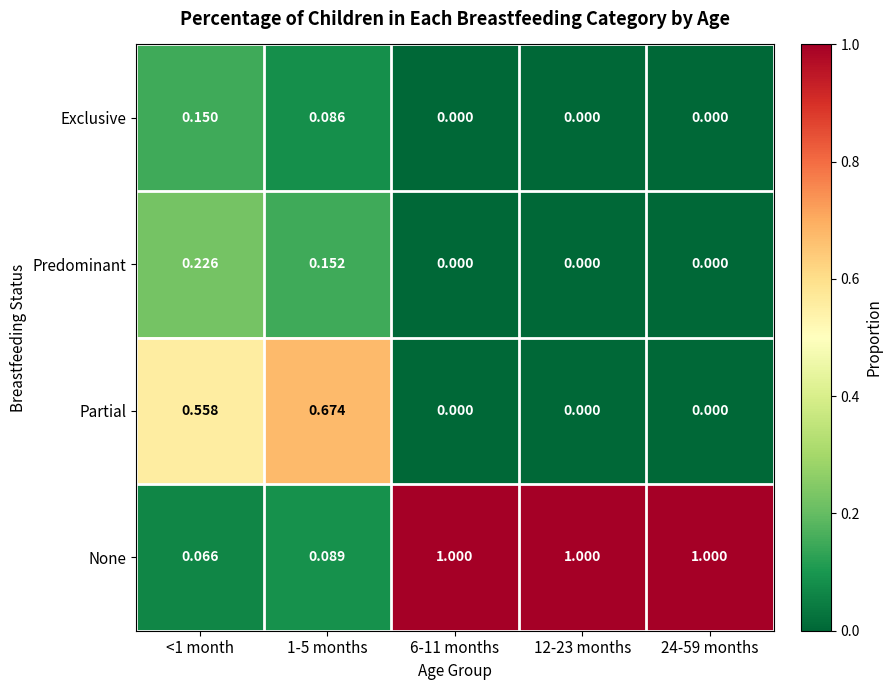

At how many categories does at least one series exceed 0?

5